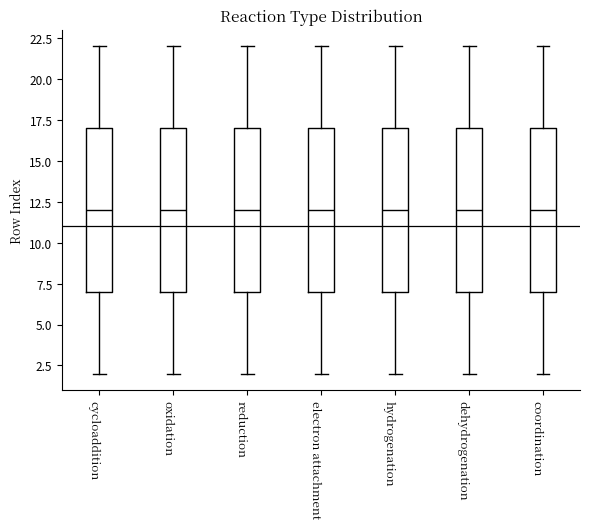

Reading left to right, transcribe this box plot: for each box, give where its median line is, the range the box spans, and where its two whiskers end, as read against the y-axis. The values are not printed on the chart, so give them approximately, as read against the axis.

cycloaddition: median 12, box 7 to 17, whiskers 2 to 22
oxidation: median 12, box 7 to 17, whiskers 2 to 22
reduction: median 12, box 7 to 17, whiskers 2 to 22
electron attachment: median 12, box 7 to 17, whiskers 2 to 22
hydrogenation: median 12, box 7 to 17, whiskers 2 to 22
dehydrogenation: median 12, box 7 to 17, whiskers 2 to 22
coordination: median 12, box 7 to 17, whiskers 2 to 22